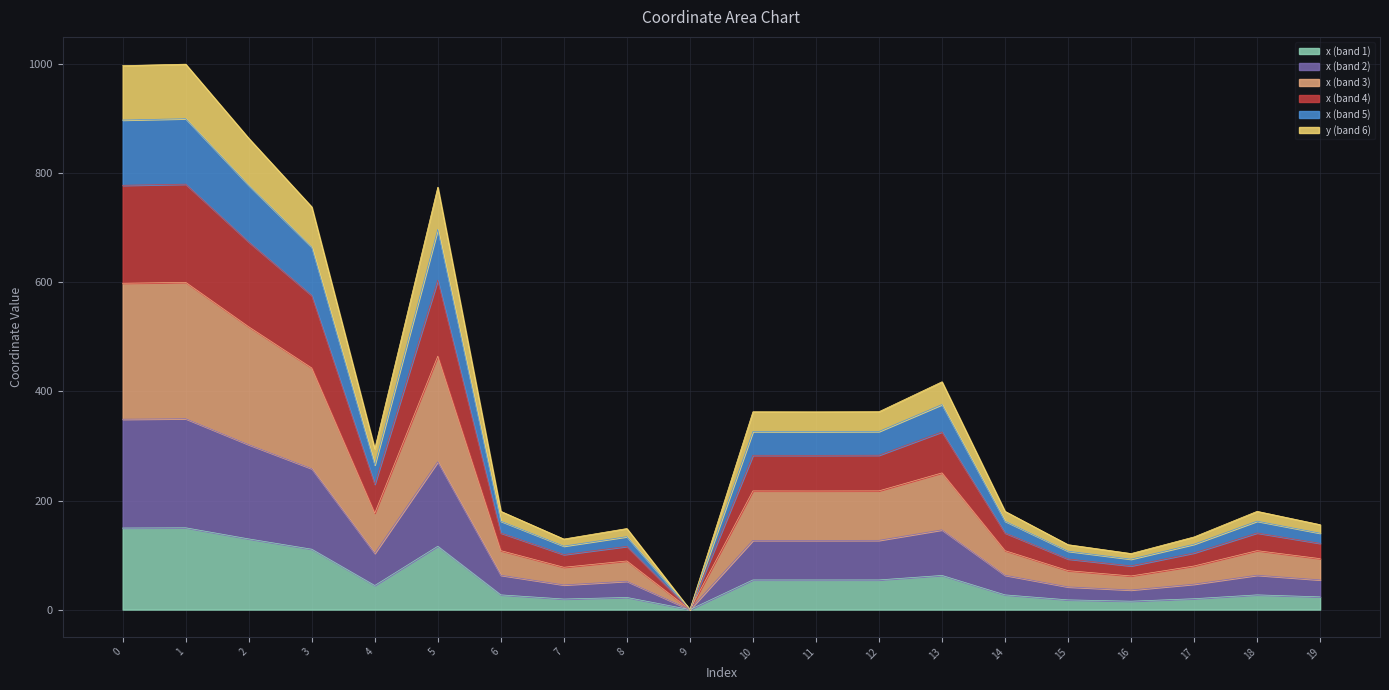

What is the highest value of the x (band 1) series?

150.0